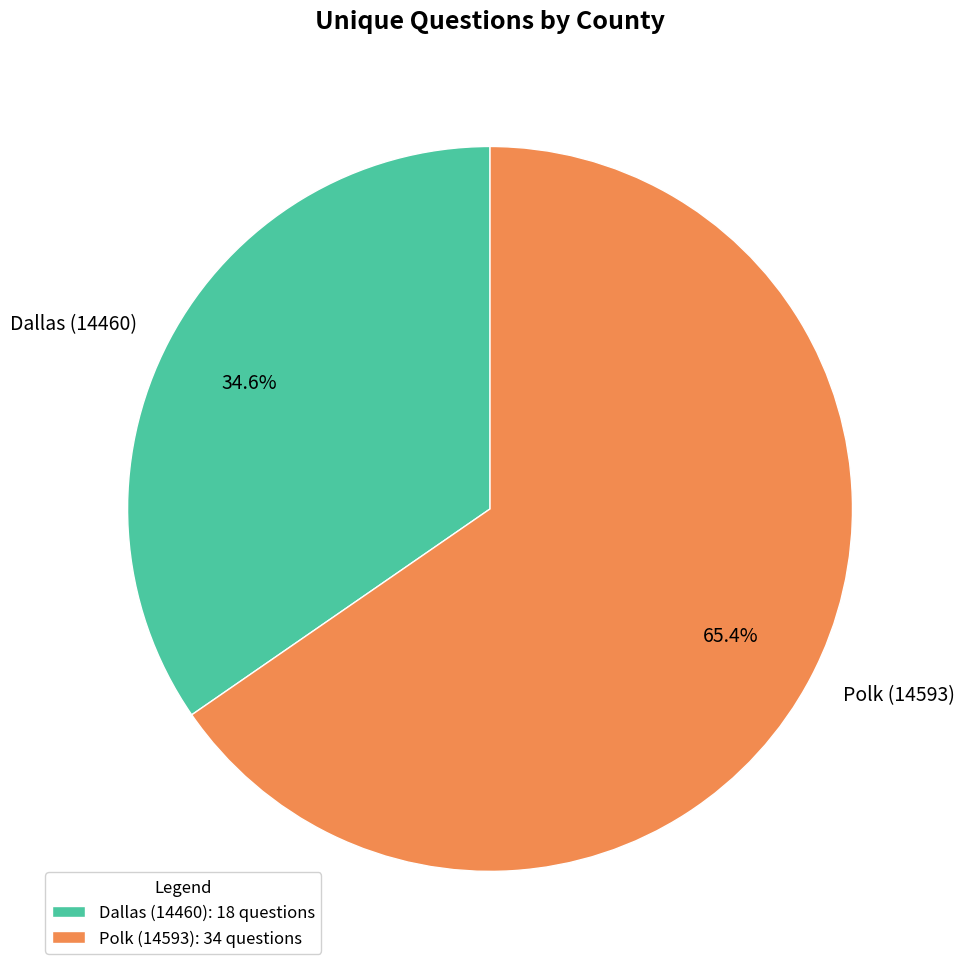

What is the total percentage of Polk (14593) and Dallas (14460)?

100.0%